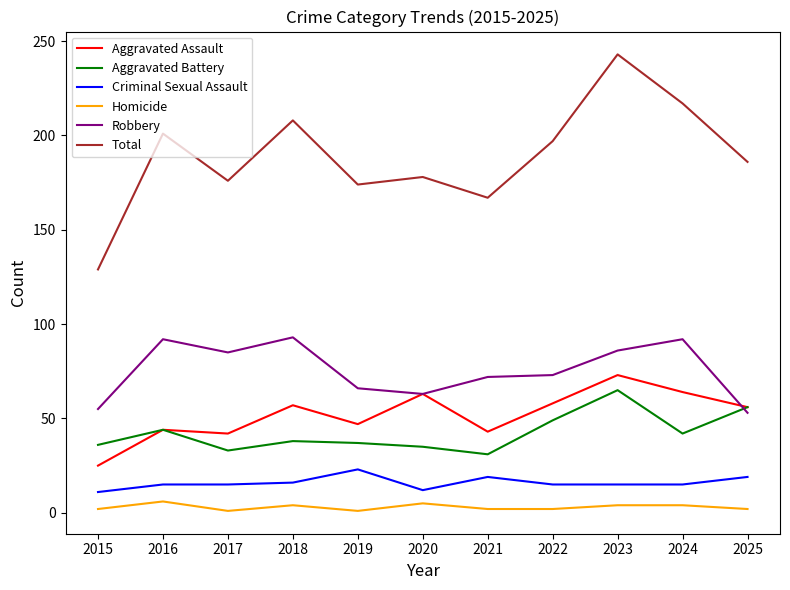

Where is the first local maximum for Aggravated Battery?

2016